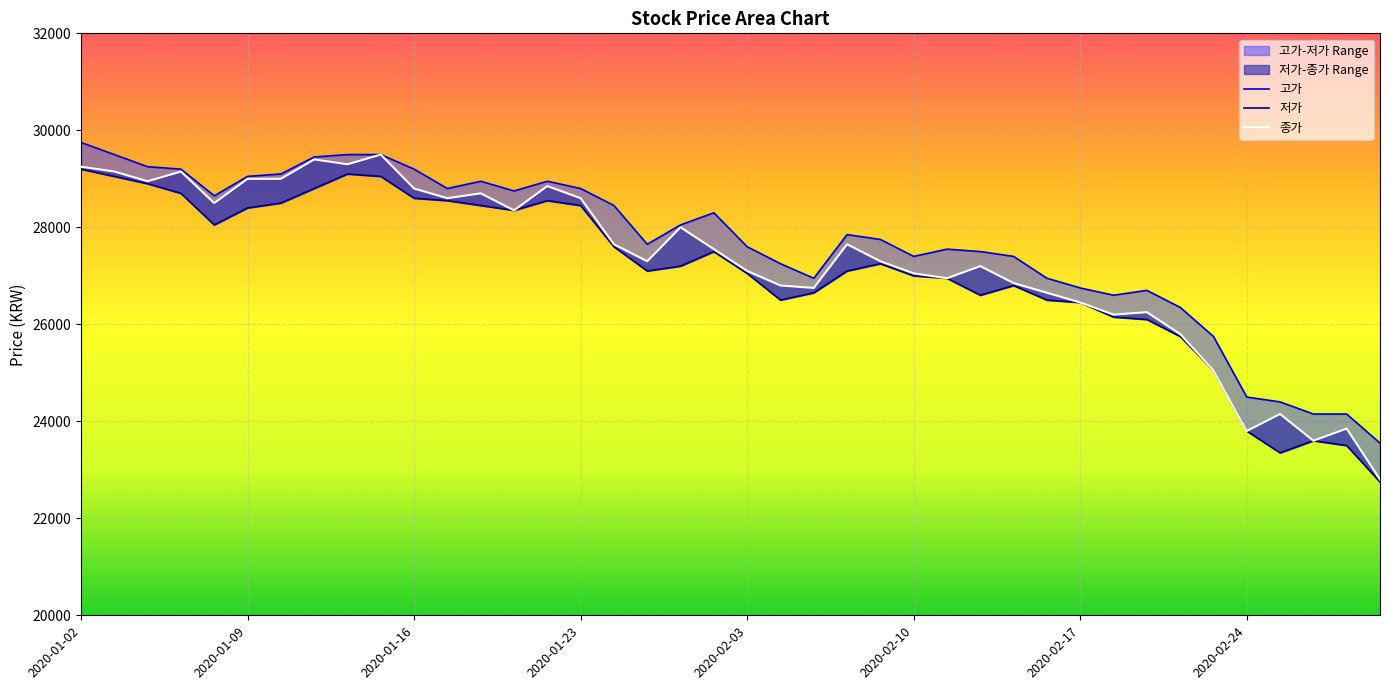

Between 38 and 25, which is larger?

25